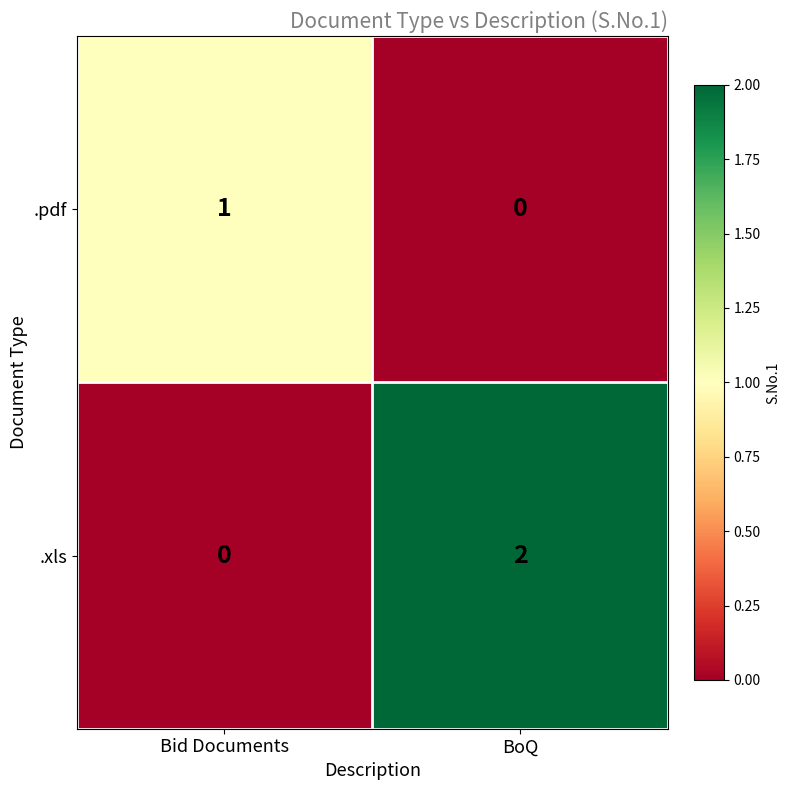

Which series has the largest range (max minus min)?

.xls